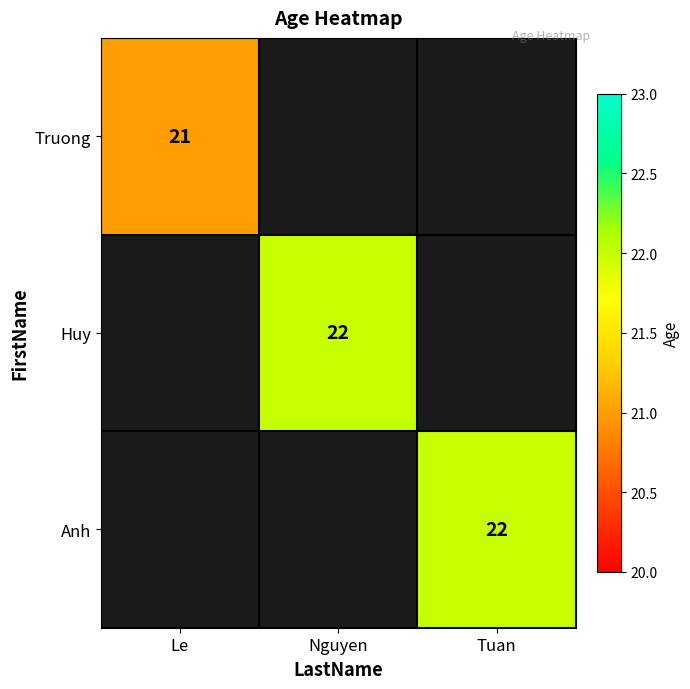

Is the value of Truong at Le greater than the value of Huy at Nguyen?

No